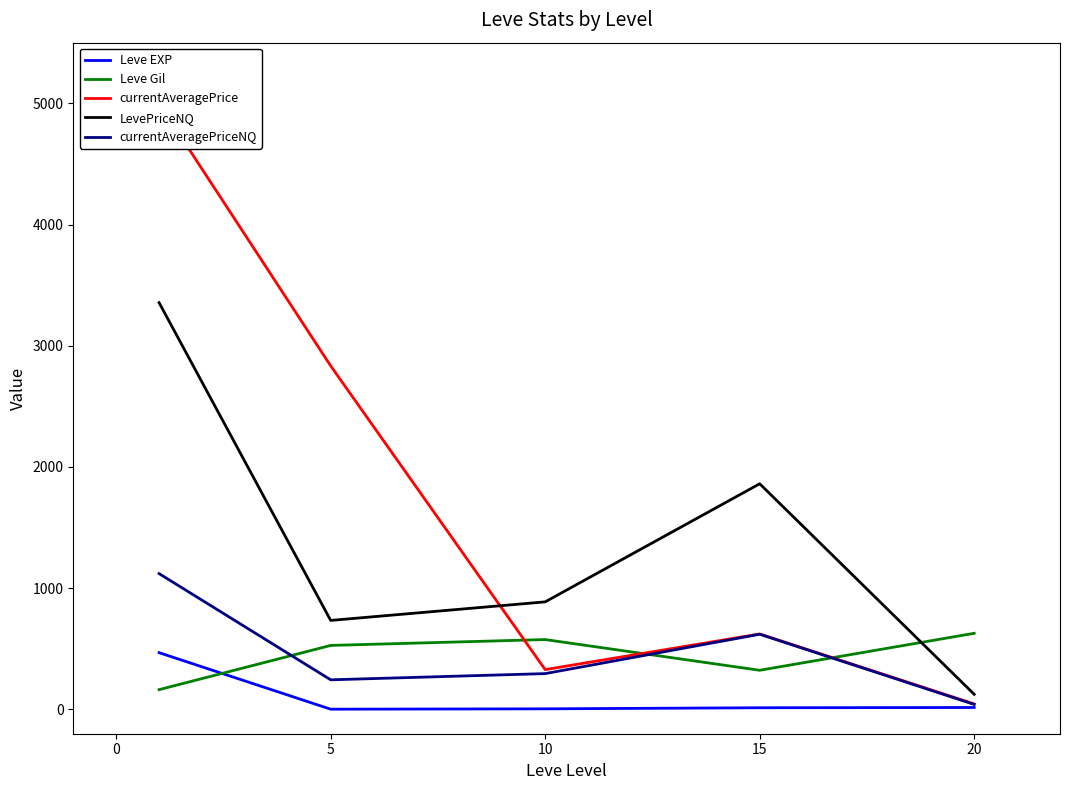

Which series has the widest spread of values?

currentAveragePrice